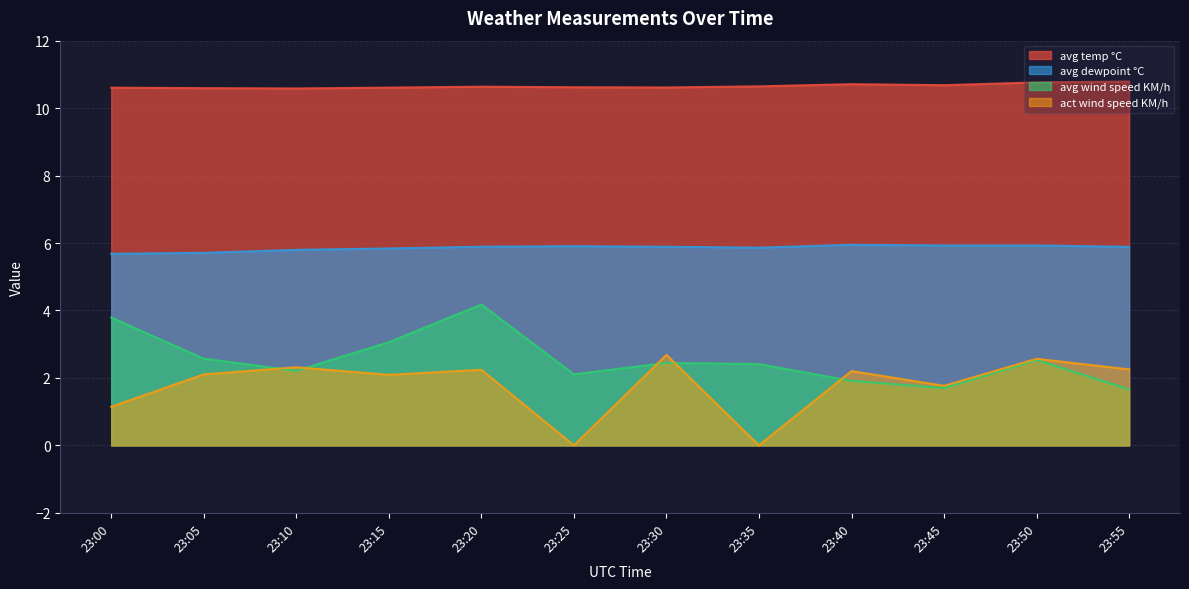

Is it true that avg wind speed KM/h equals 2.4 at 23:35?

True